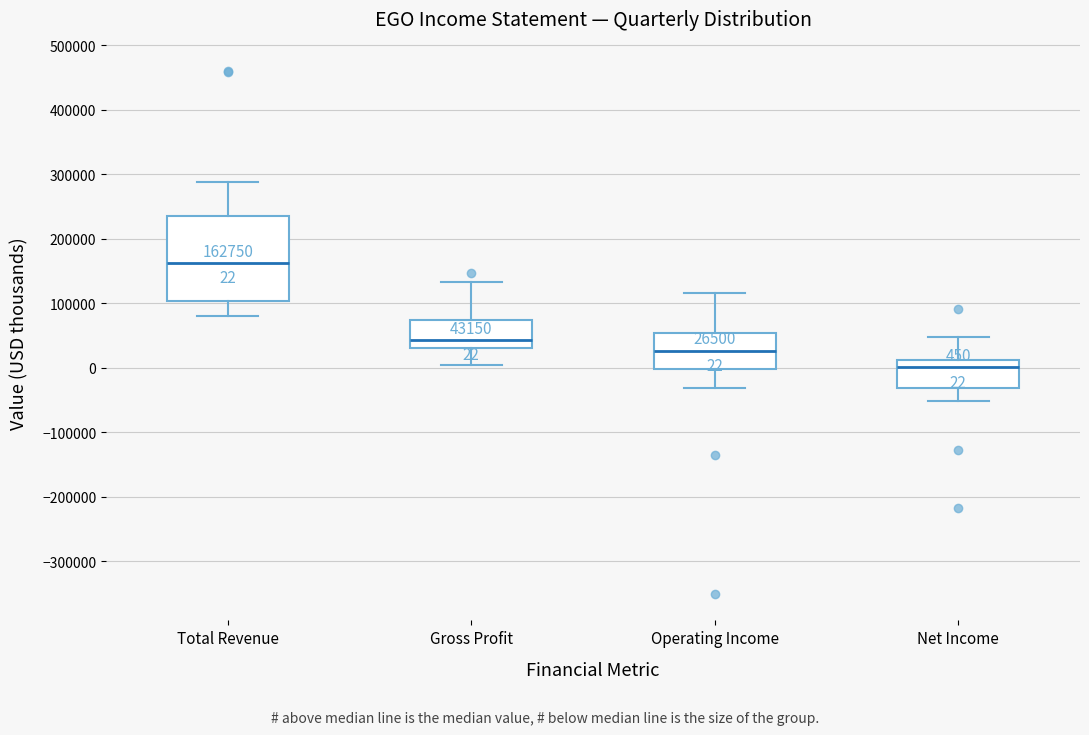

Which box is the tallest, from its lower edge to its upper edge?

Total Revenue